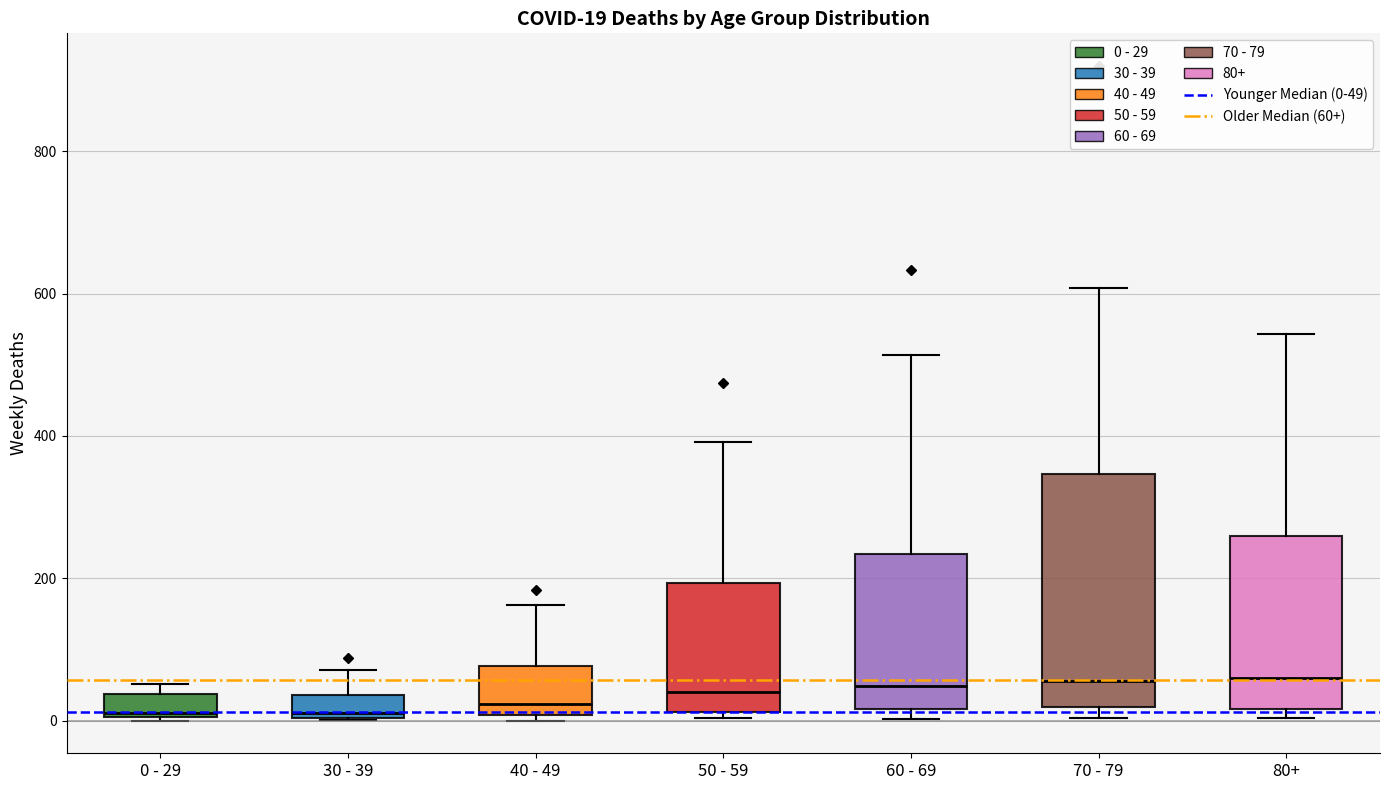

Which box is the tallest, from its lower edge to its upper edge?

70 - 79